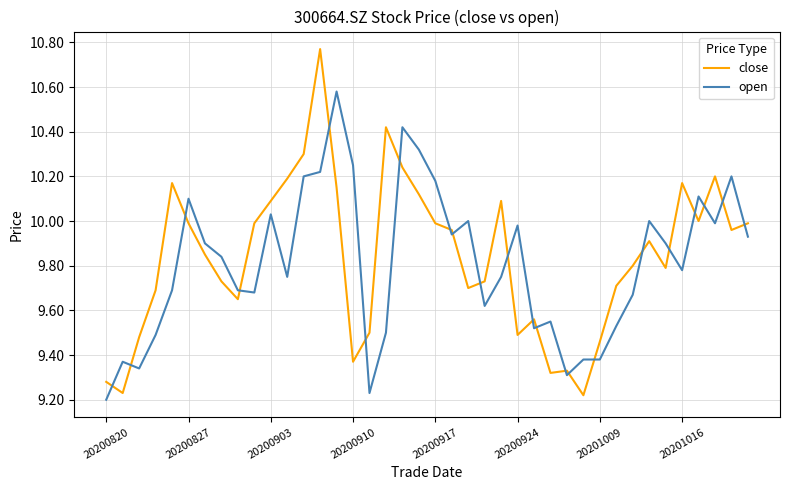

Rank the series by their maximum value, from lowest to highest.

open, close